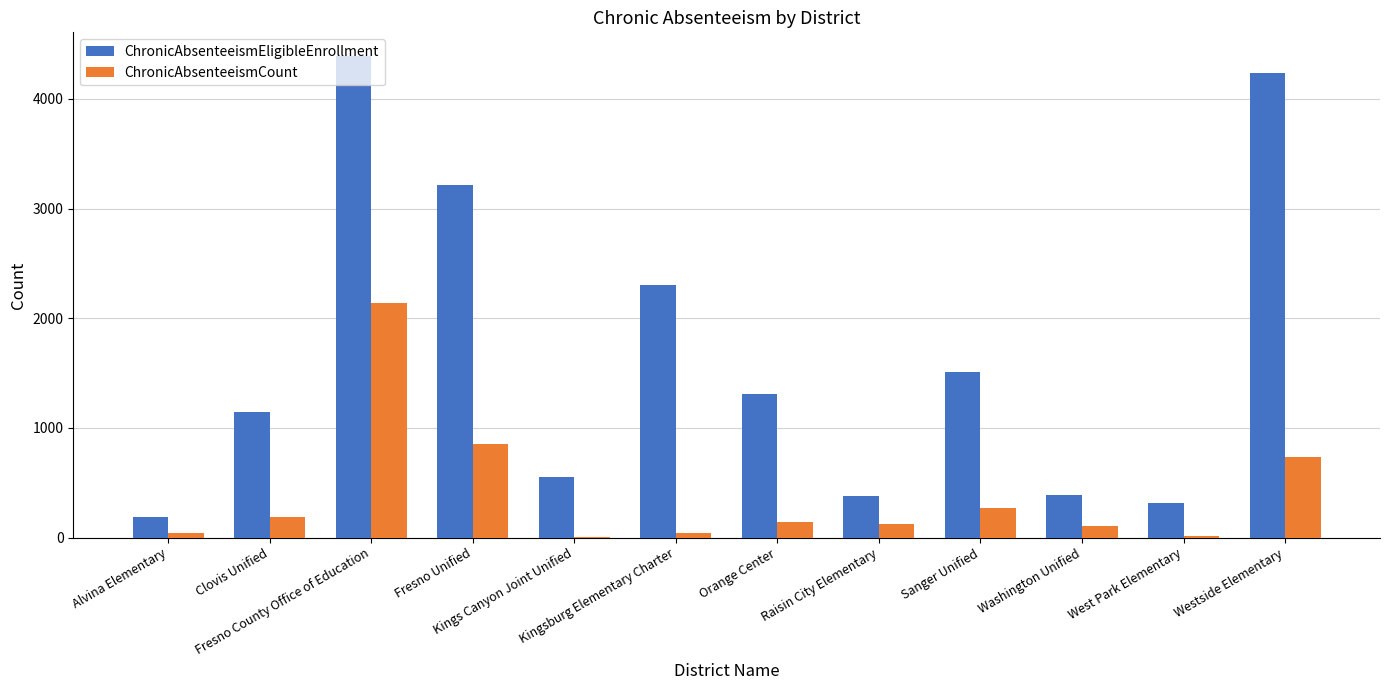

What is the highest value of the ChronicAbsenteeismEligibleEnrollment series?

4388